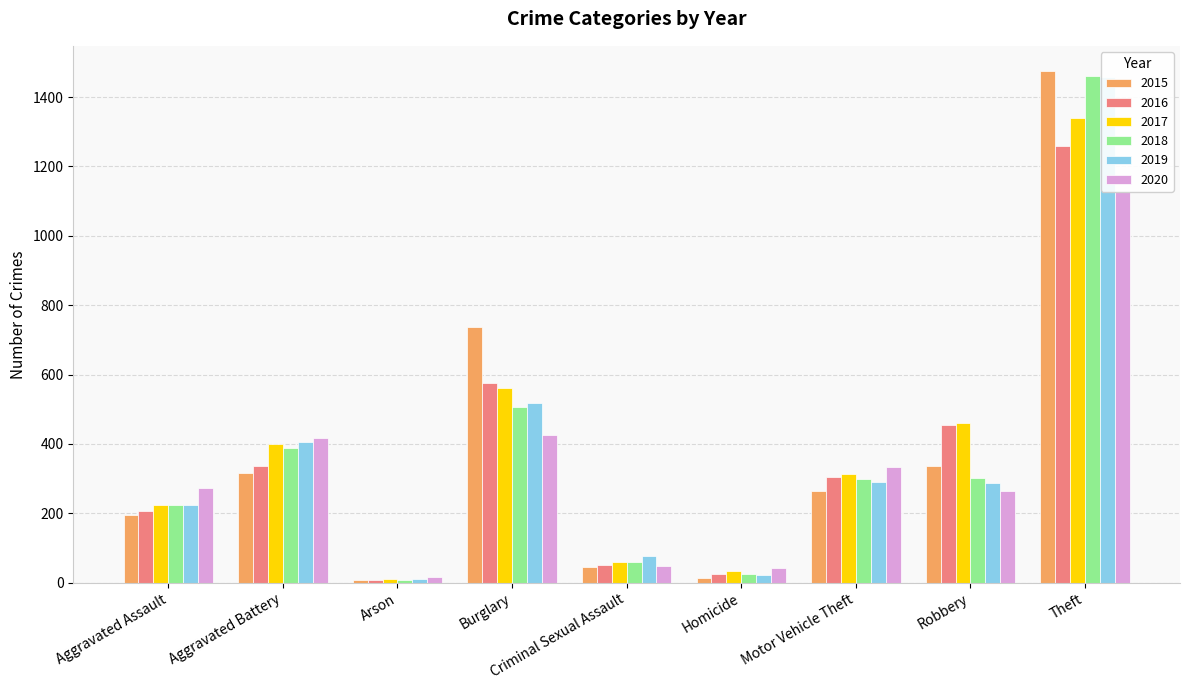

What is the label of the 8th bar from the left?

Robbery